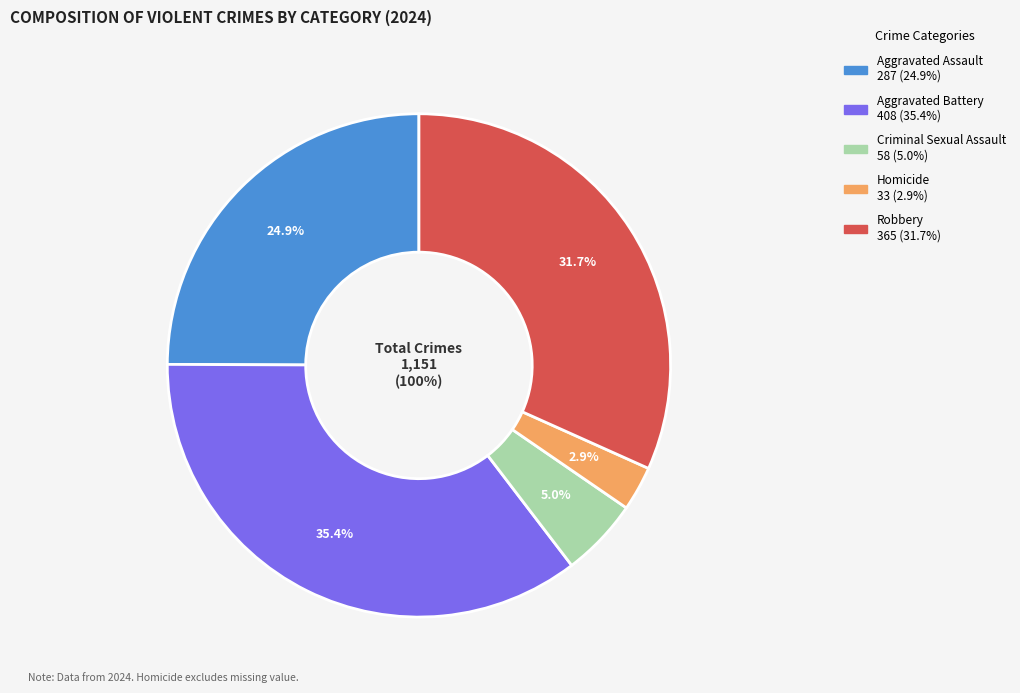

To the nearest percent, what percentage of the pie is Robbery?

32%